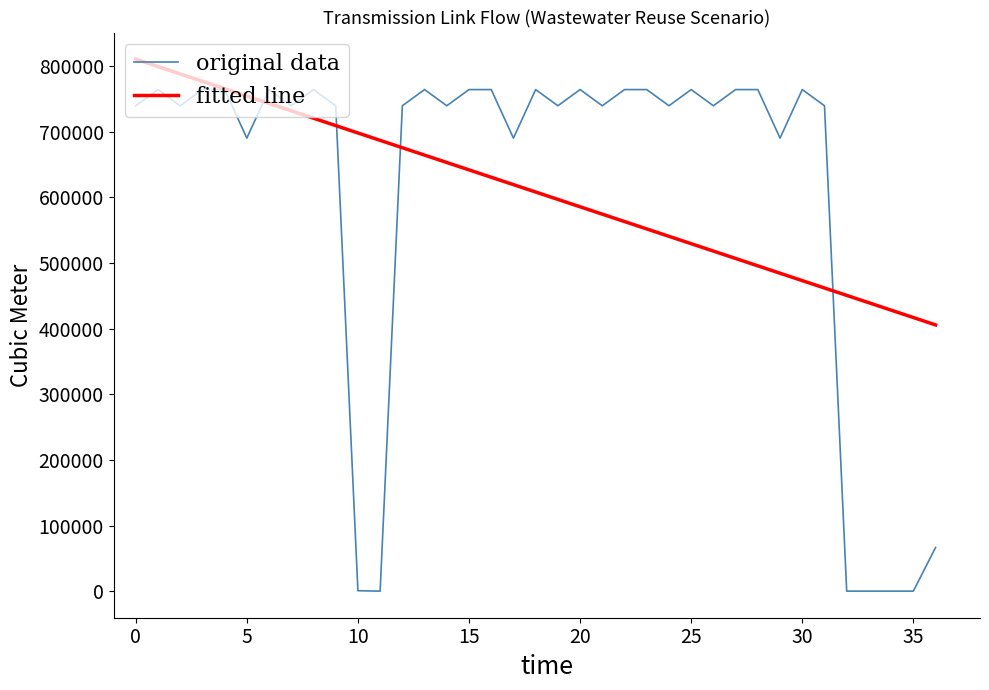

Which series has the largest range (max minus min)?

original data